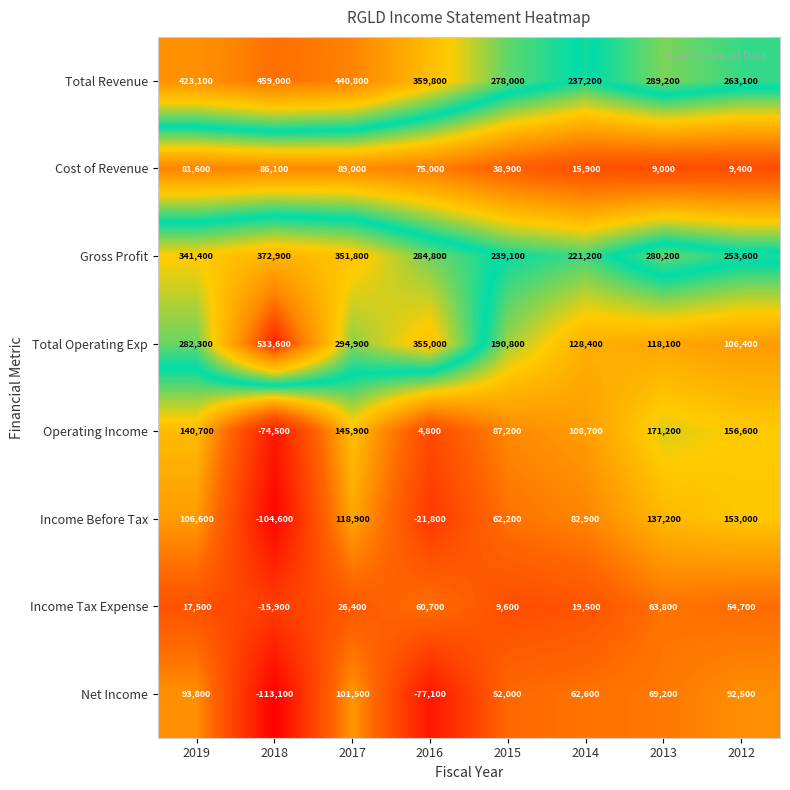

How many distinct data groups are displayed?

8